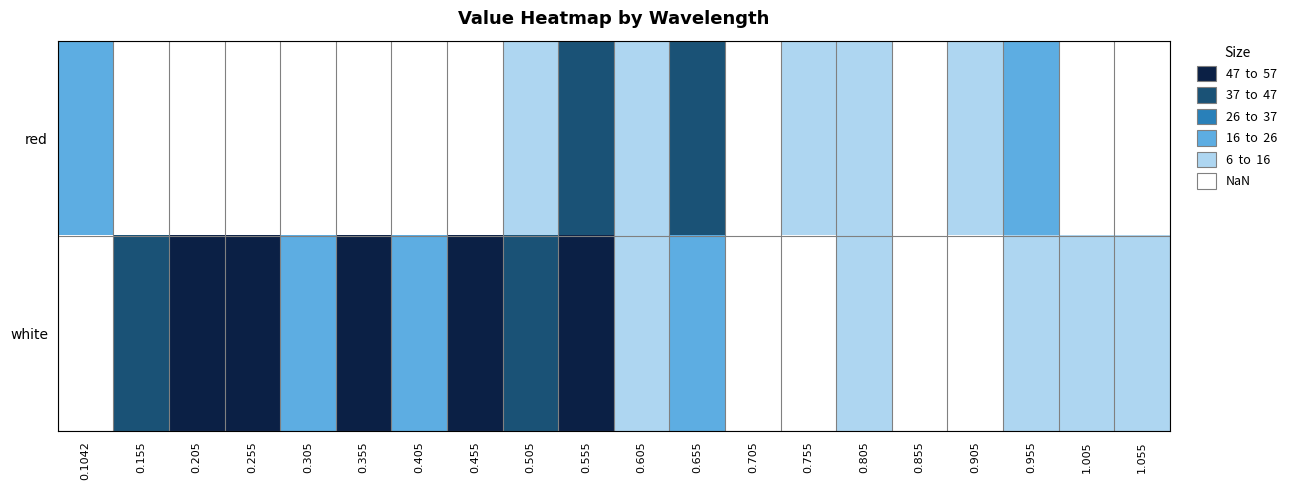

Between 0.1042 and 0.605, which is larger?

0.1042